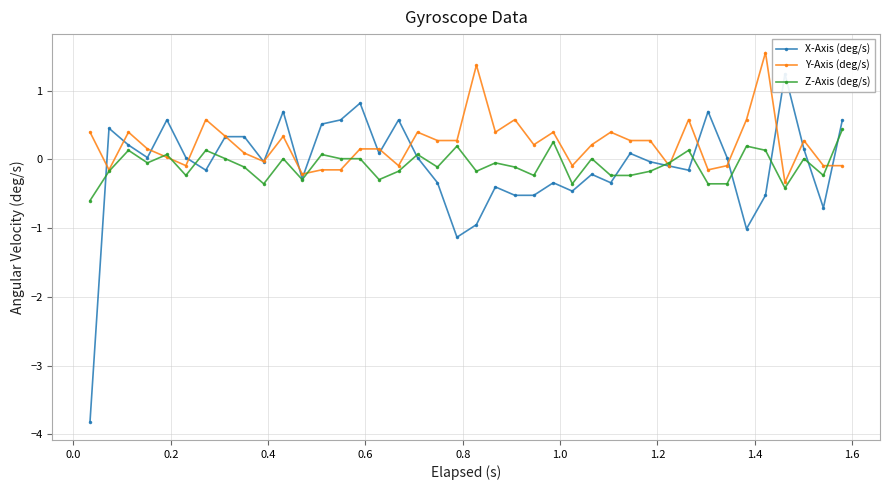

What is the value of the Z-Axis (deg/s) point at the 1st from the left?

-0.6